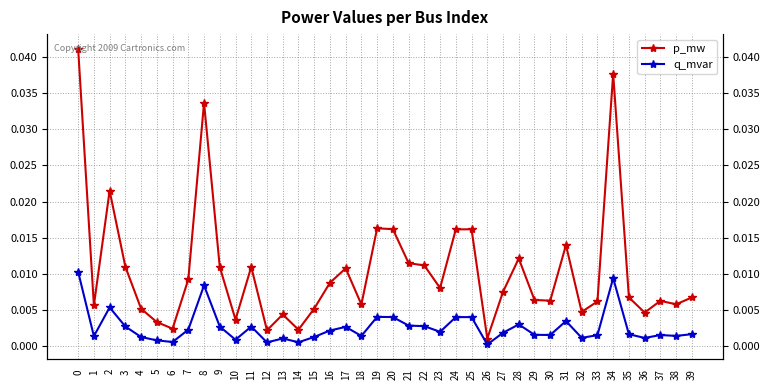

How many series are shown in this chart?

2